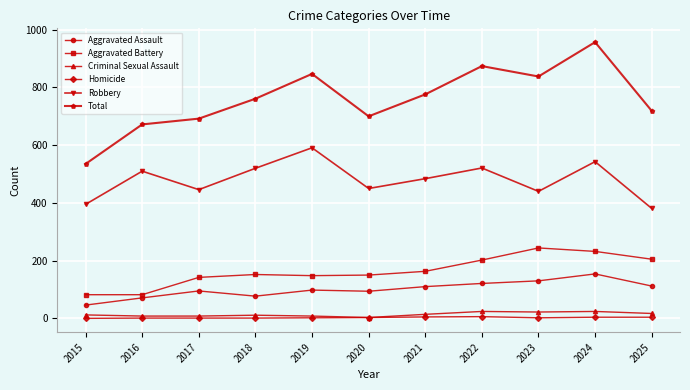

What is the greatest value displayed?

957